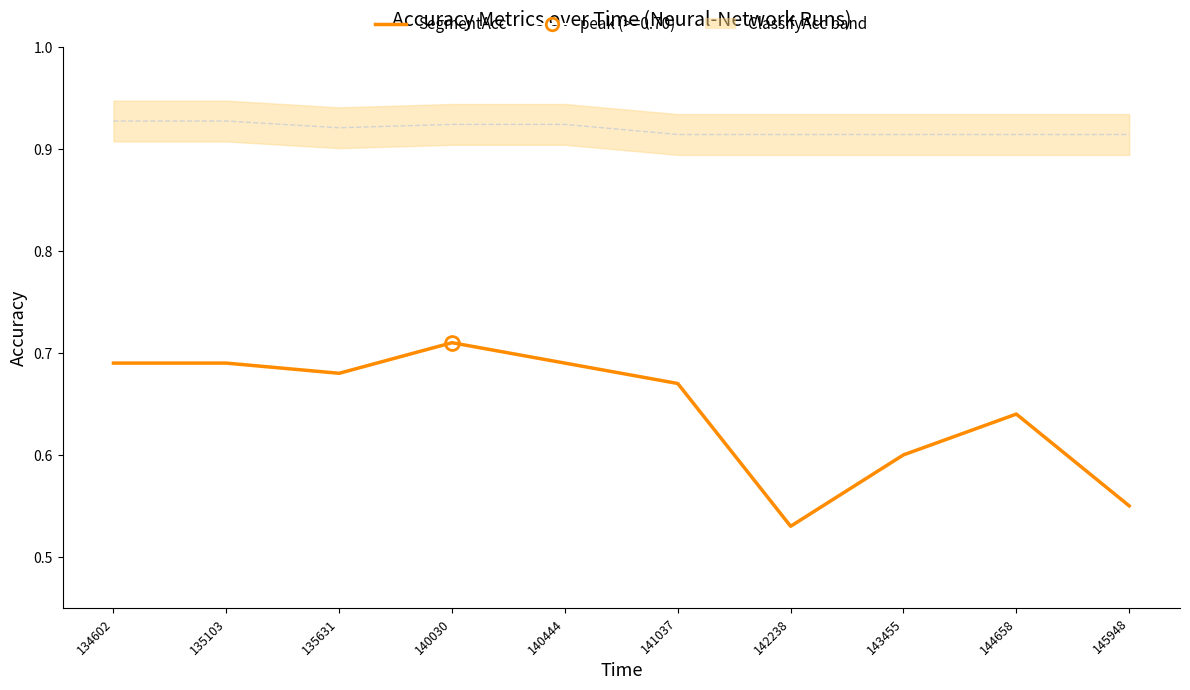

The value at 140444 is 1.1. True or false?

False